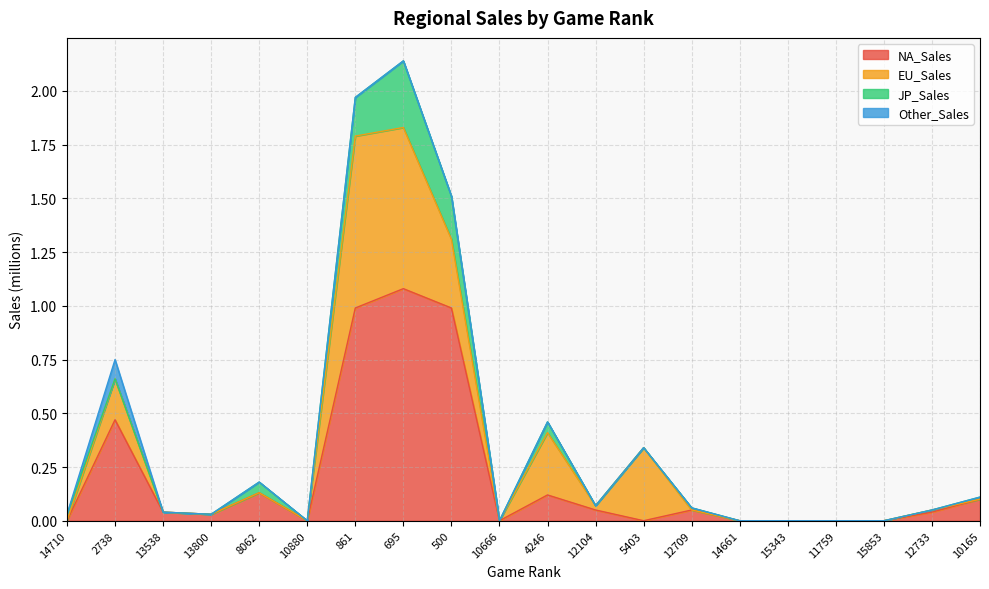

True or false: JP_Sales has a value of 0.0 at 10165.

False